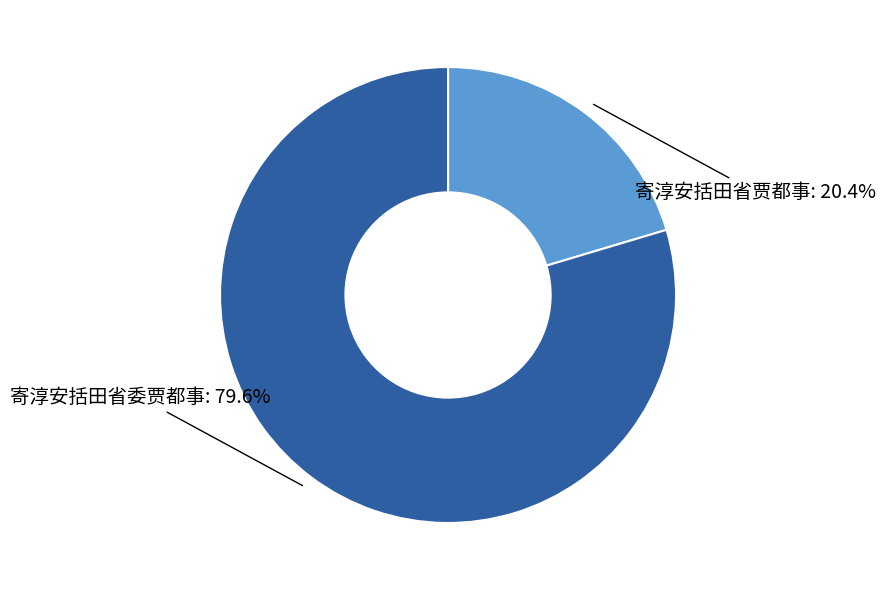

Which category has the biggest portion of the pie?

寄淳安括田省委贾都事